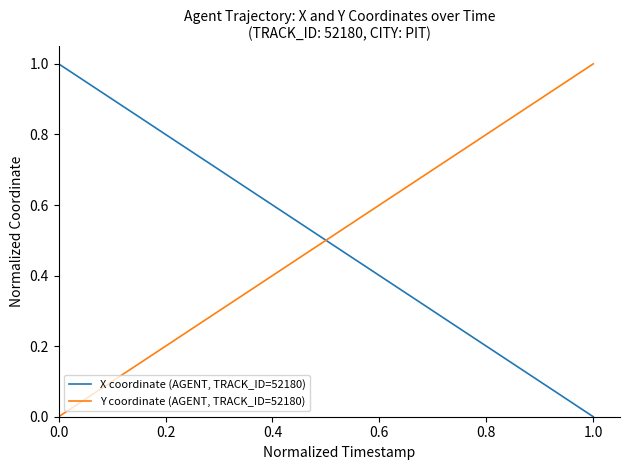

Rank the series by their average value, from lowest to highest.

Y coordinate (AGENT, TRACK_ID=52180), X coordinate (AGENT, TRACK_ID=52180)